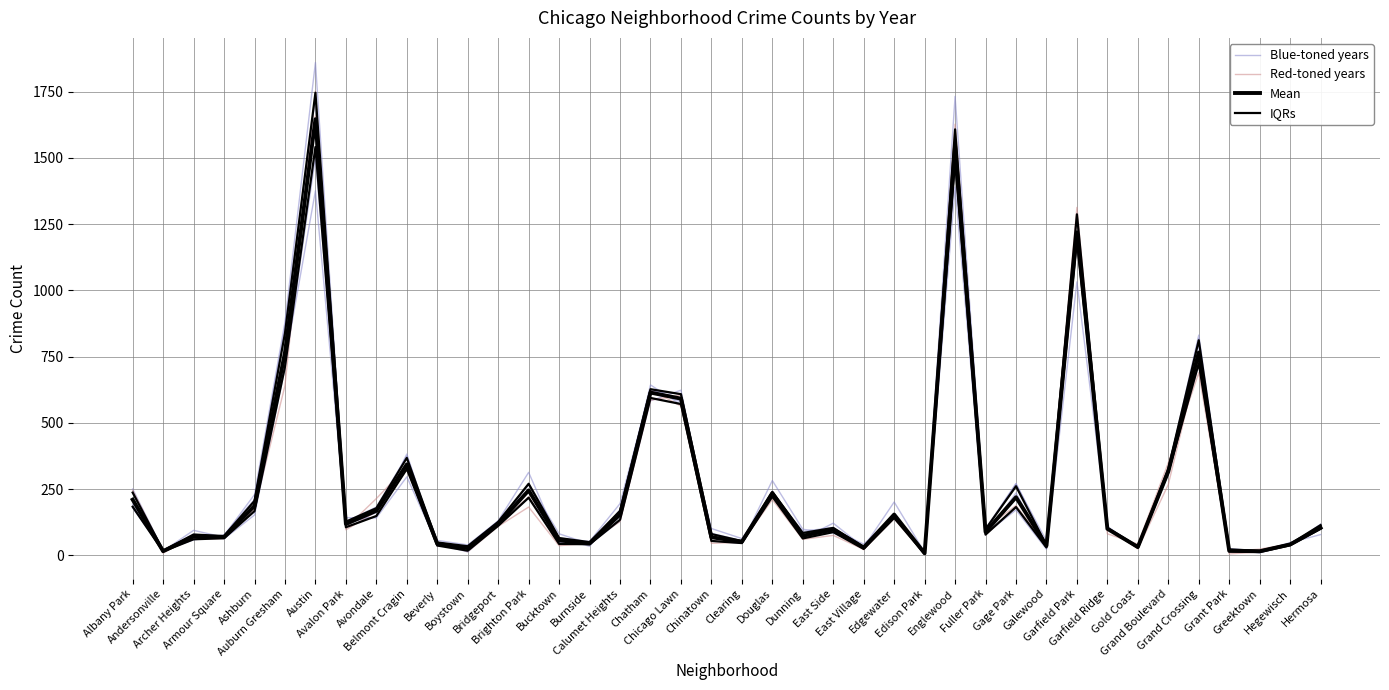

How many categories are shown in the chart?

40